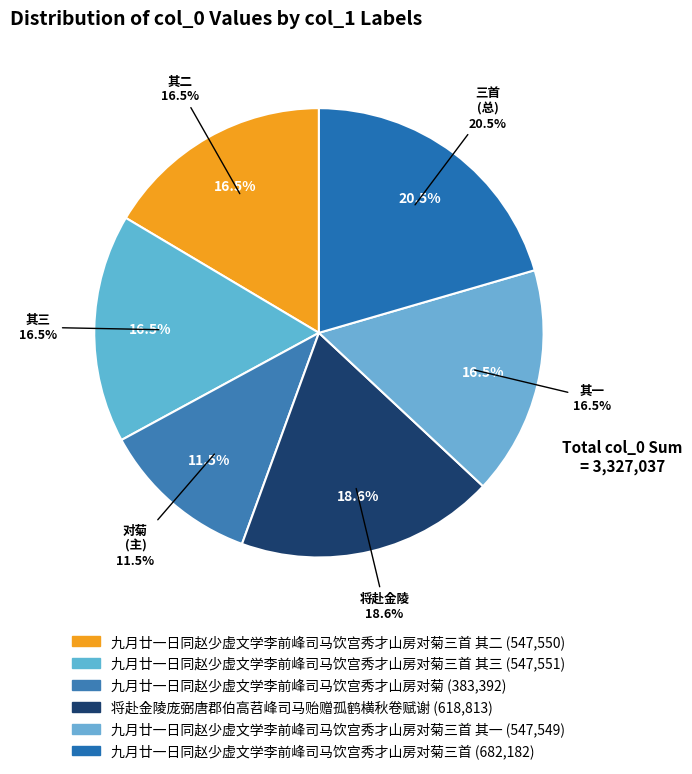

Combined, do 九月廿一日同赵少虚文学李前峰司马饮宫秀才山房对菊 and 九月廿一日同赵少虚文学李前峰司马饮宫秀才山房对菊三首 其三 account for over 50%?

No